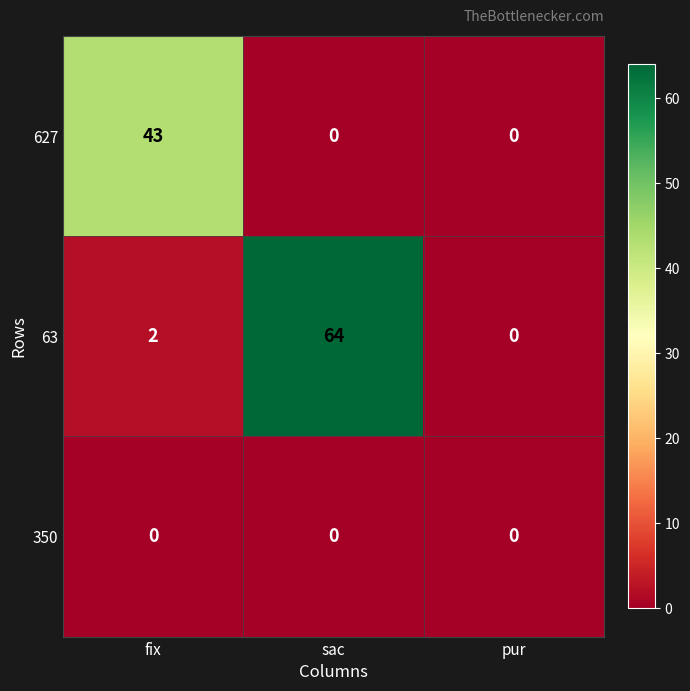

List the series in order of their overall mean, lowest first.

350, 627, 63